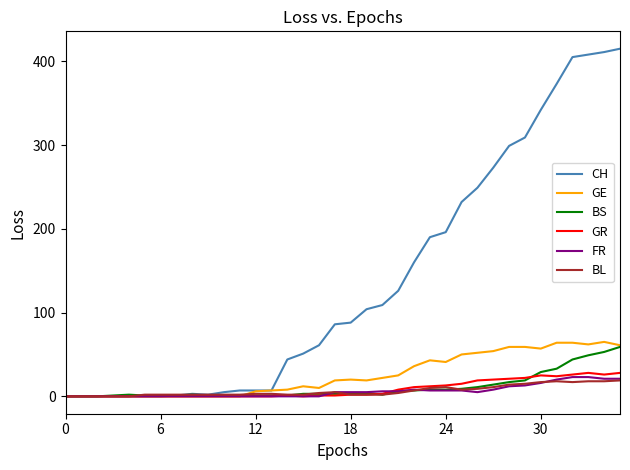

What is the greatest value displayed?

415